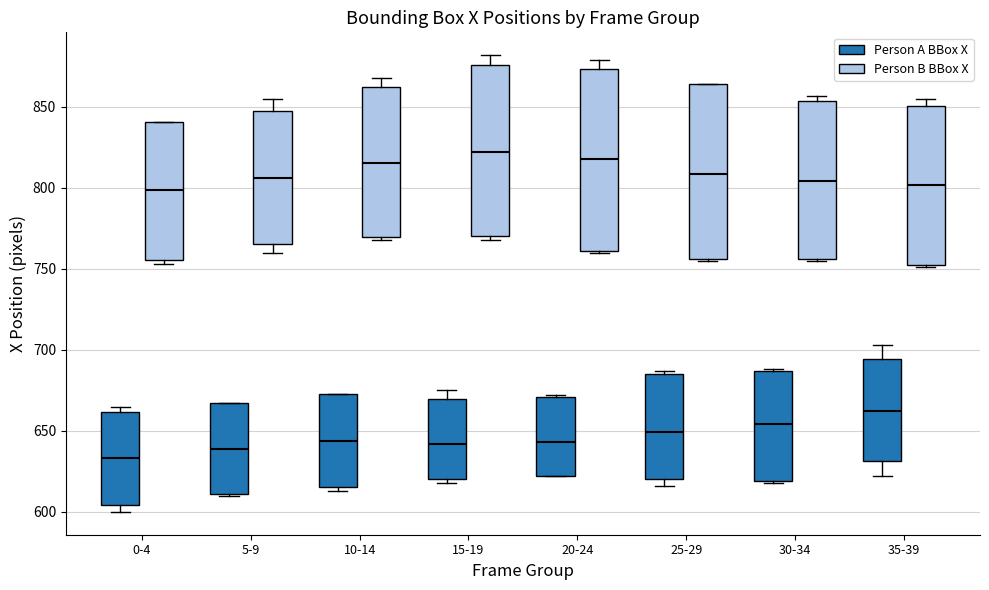

Where is the lower edge of the box for 15-19 (Person A BBox X) on the y-axis? The values are not printed on the chart, so give them approximately, as read against the axis.

620